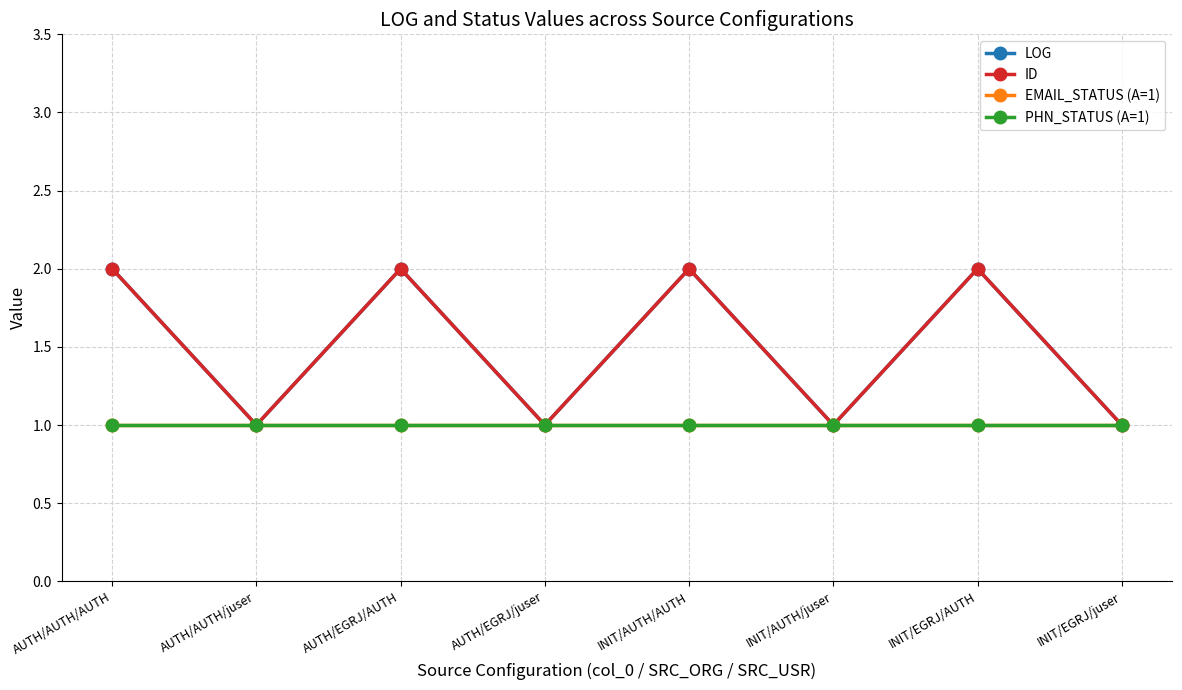

Which category has the highest value across all series?

AUTH/AUTH/AUTH